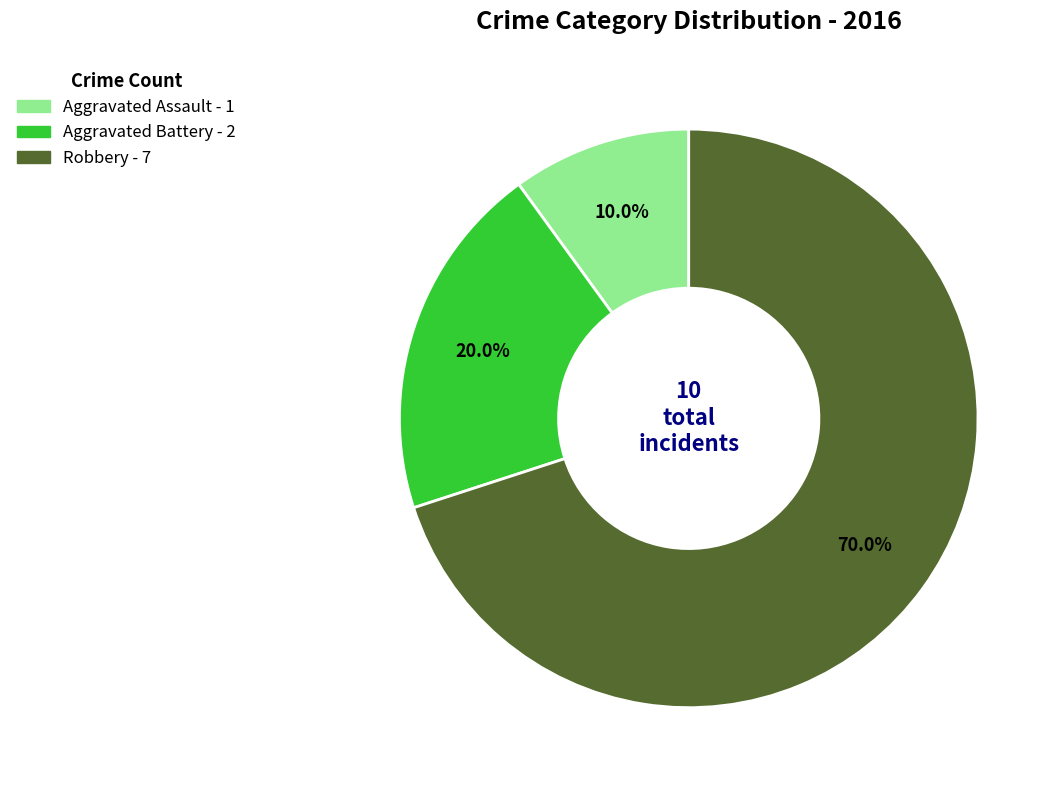

What is the smallest slice in the pie chart?

Aggravated Assault